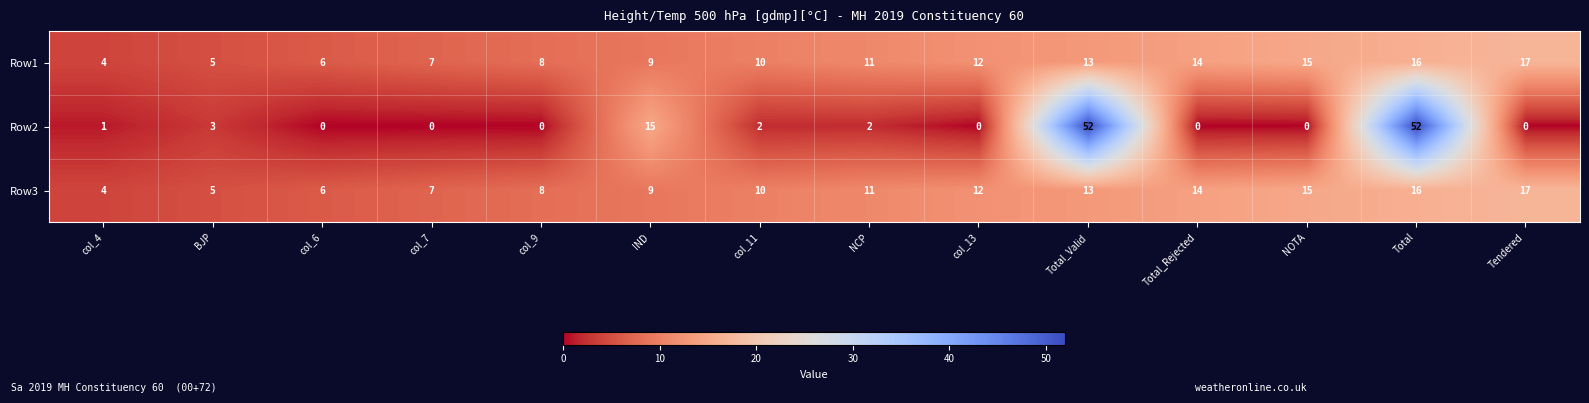

What is the difference between the Row1 values at Total and col_9?

8